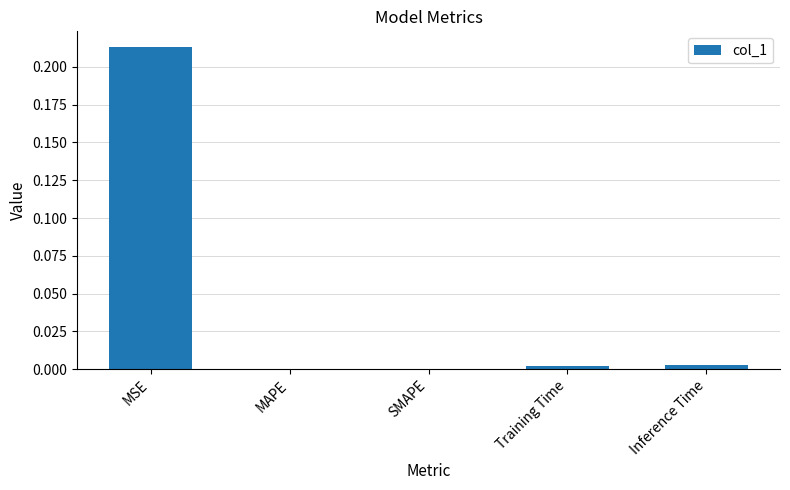

Between MSE and Inference Time, which is larger?

MSE